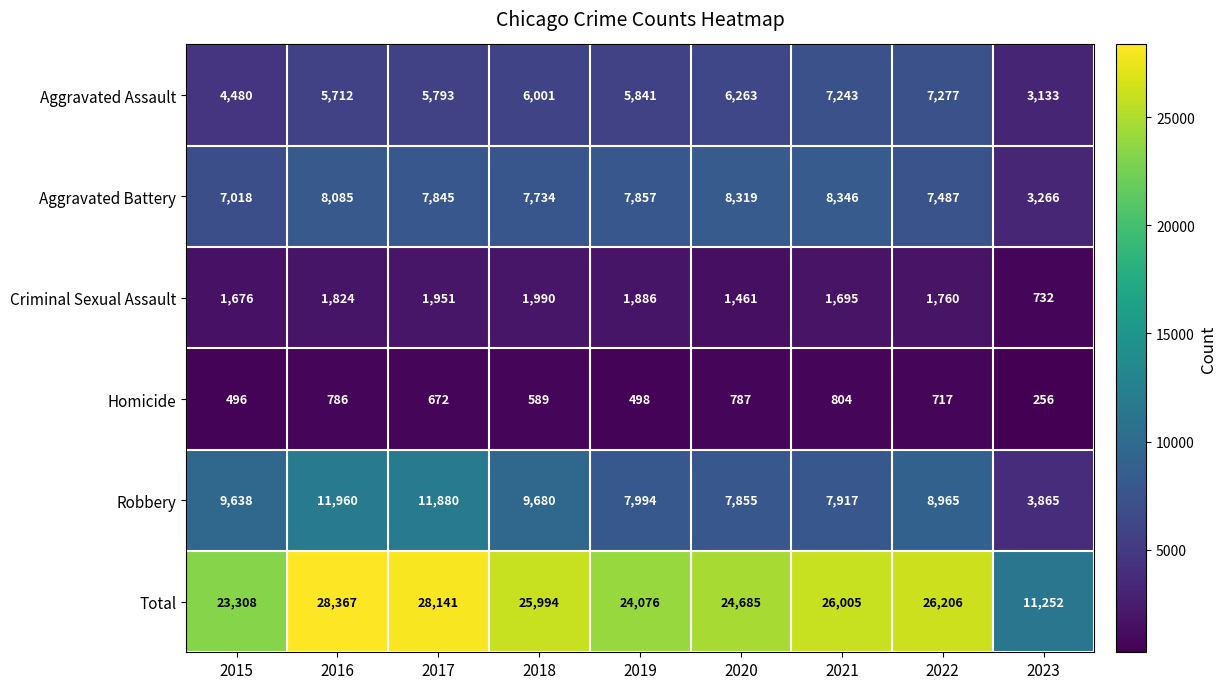

List the series in order of their peak value, highest first.

Total, Robbery, Aggravated Battery, Aggravated Assault, Criminal Sexual Assault, Homicide